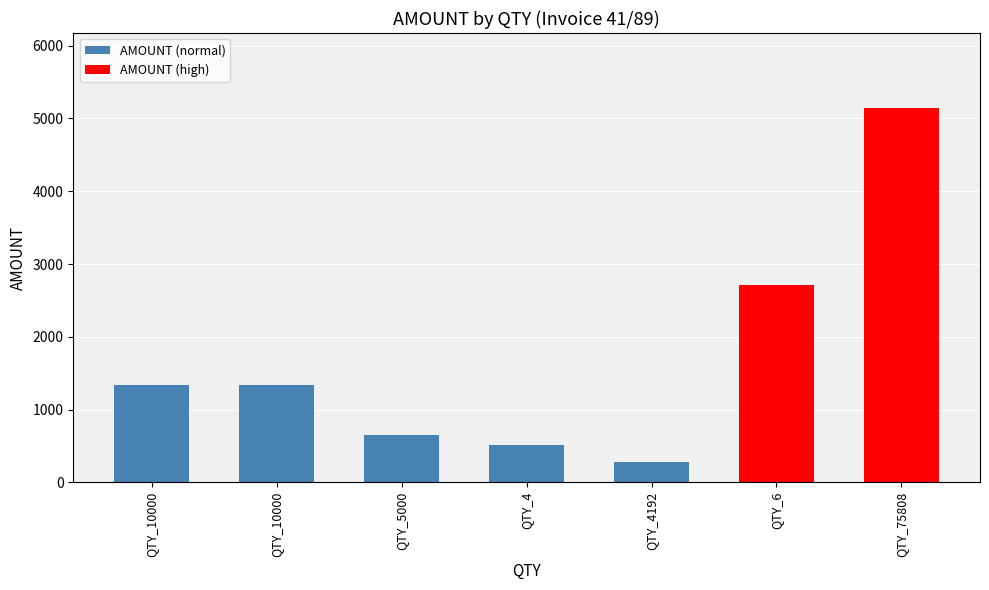

What is the sum of all values?

11991.4